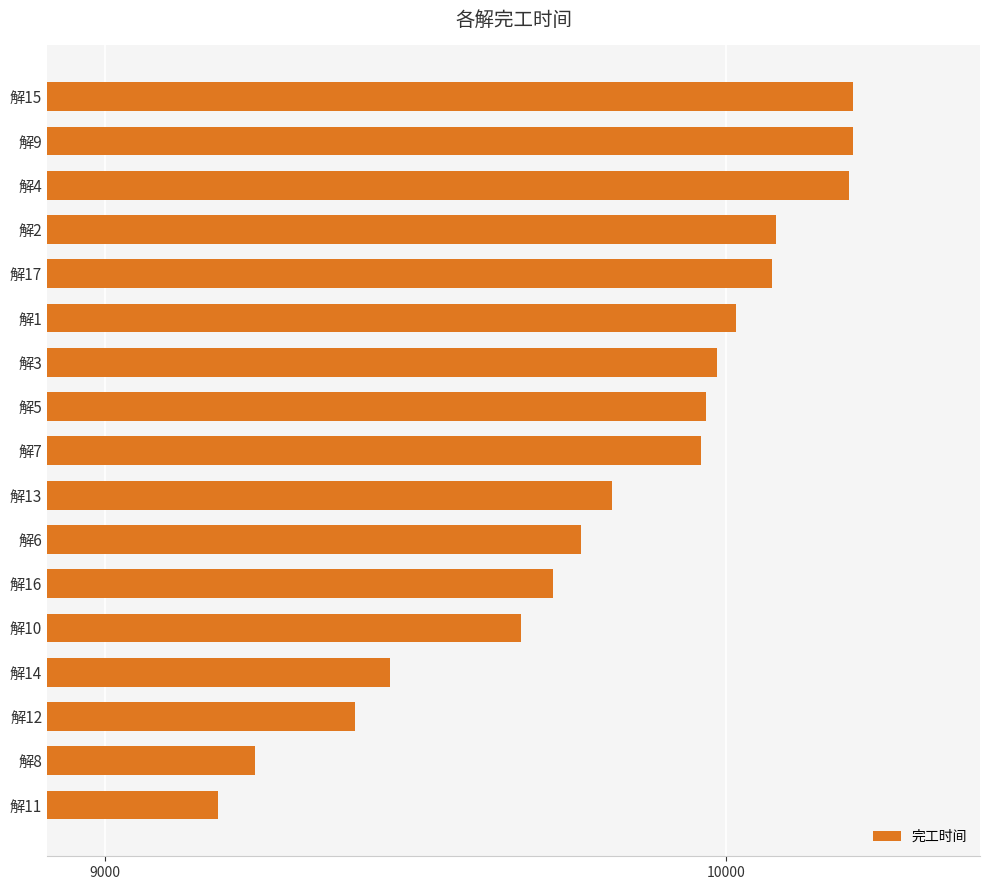

What is the label of the 11th bar from the bottom?

解3